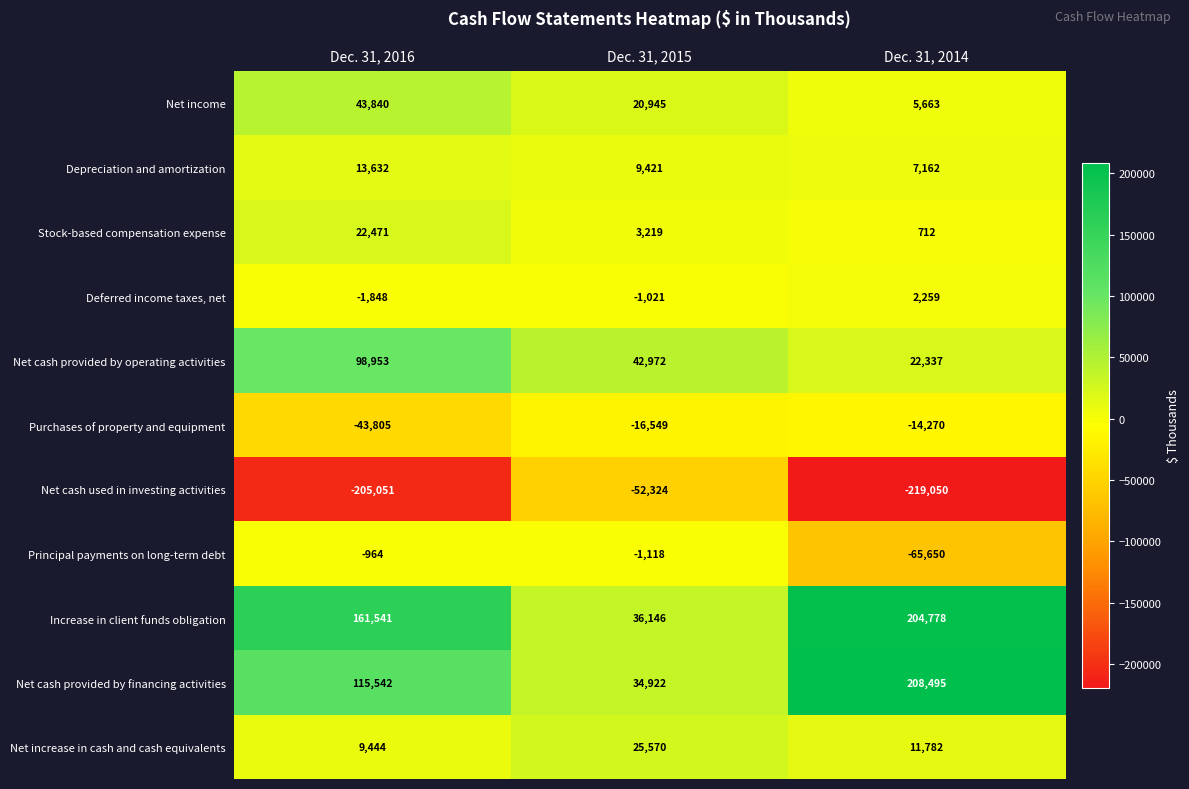

Is it true that Purchases of property and equipment equals -43805 at Dec. 31, 2016?

True